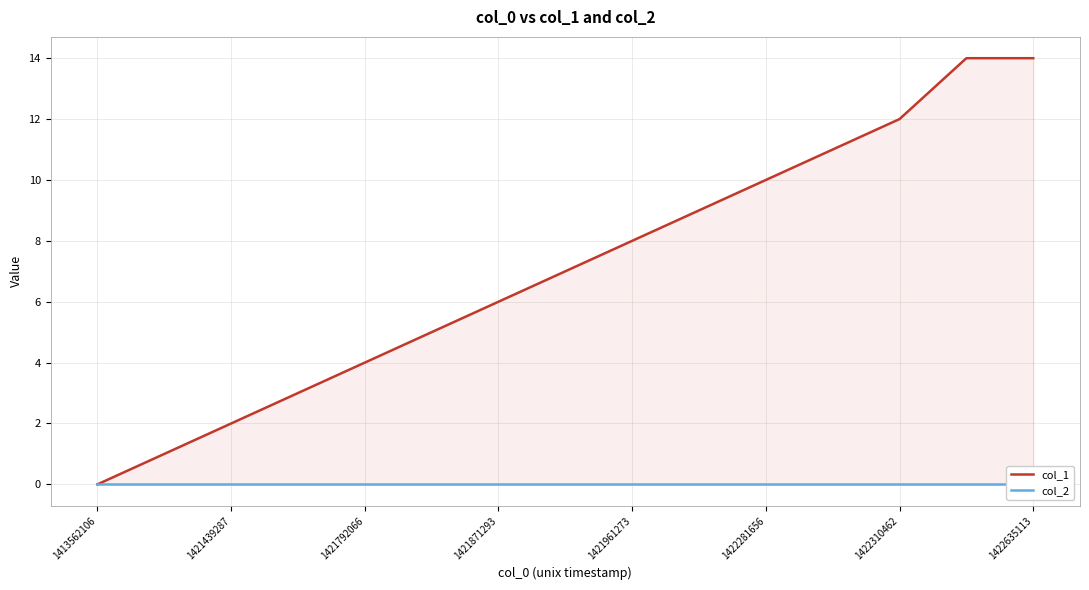

What is the difference between the col_1 values at 1421439287 and 1421792066?

2